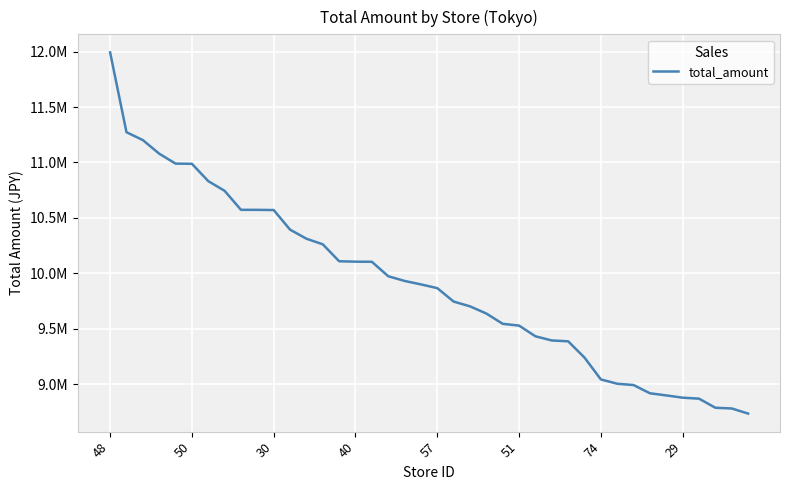

Does the chart display data point markers on the line(s)?

No